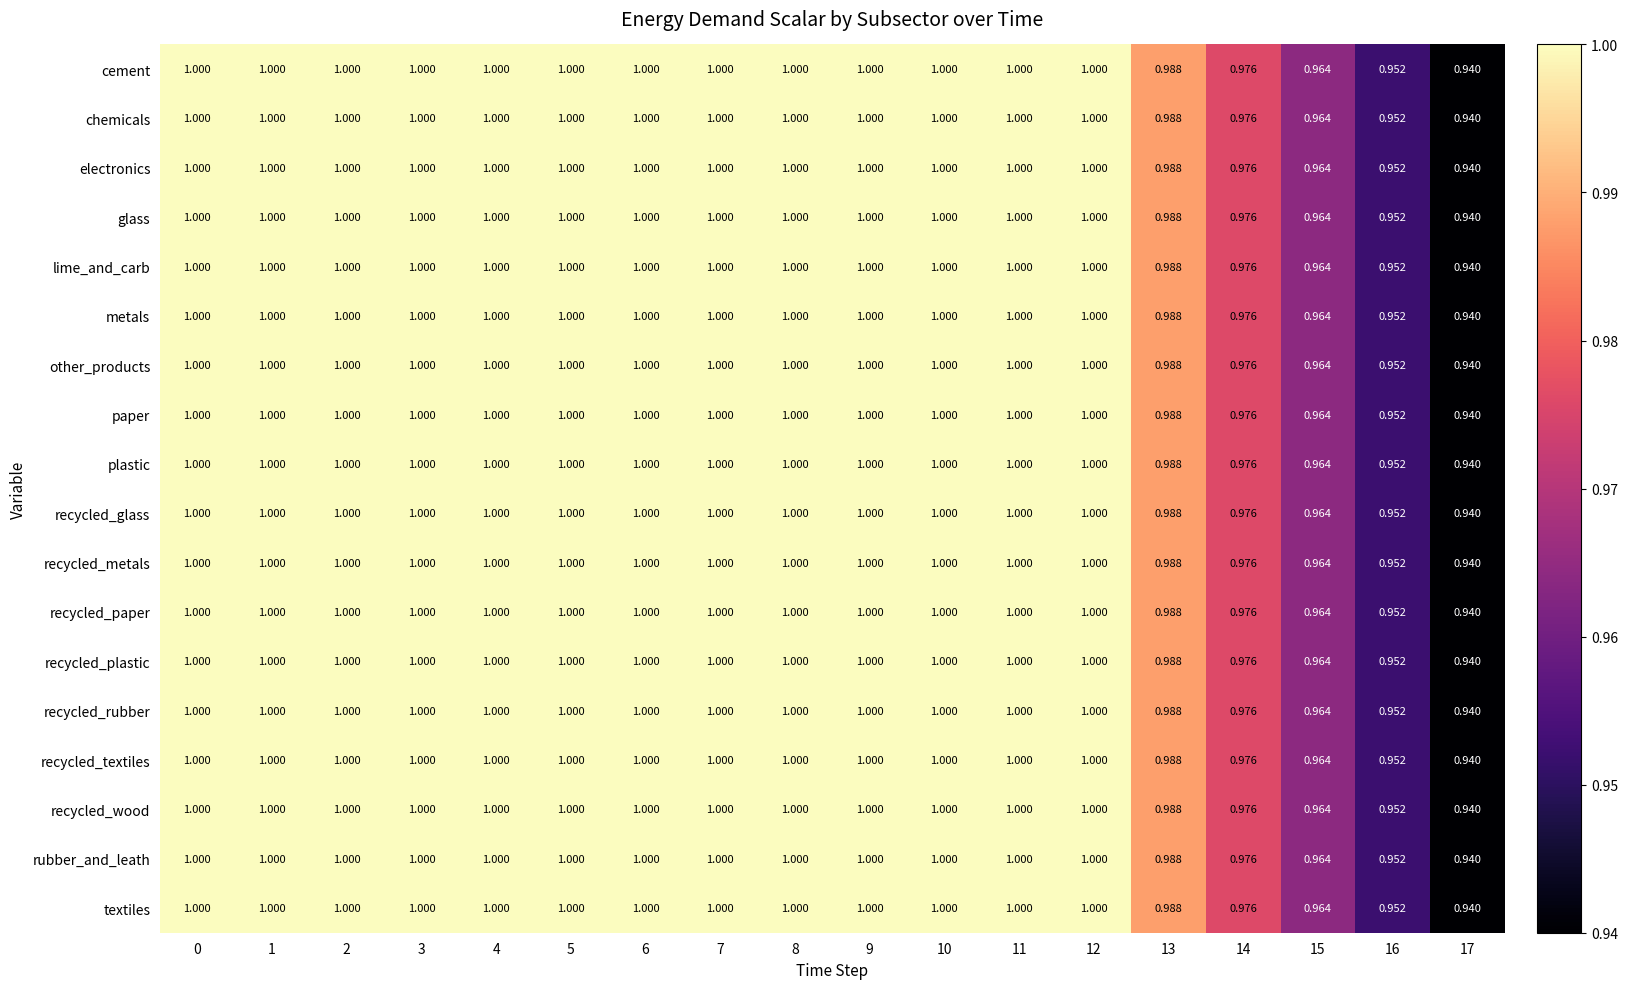

Is the value of recycled_glass at 13 greater than the value of recycled_rubber at 2?

No